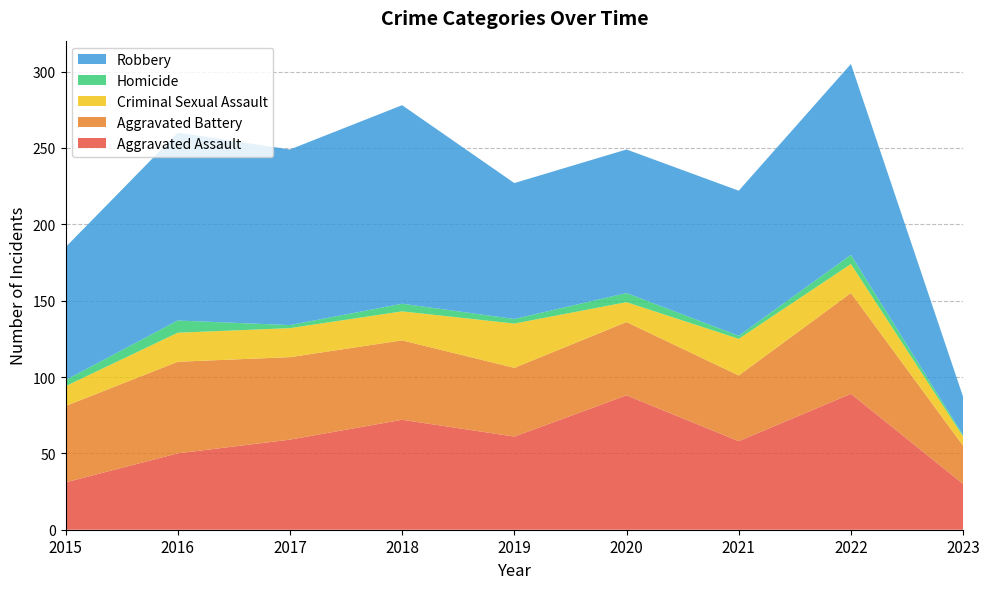

Reading left to right, what are all the values shown in this chart?

Aggravated Assault: 2015=31	2016=50	2017=59	2018=72	2019=61	2020=88	2021=58	2022=89	2023=30
Aggravated Battery: 2015=50	2016=60	2017=54	2018=52	2019=45	2020=48	2021=43	2022=66	2023=25
Criminal Sexual Assault: 2015=13	2016=19	2017=19	2018=19	2019=29	2020=13	2021=24	2022=19	2023=6
Homicide: 2015=4	2016=8	2017=2	2018=5	2019=3	2020=6	2021=2	2022=6	2023=1
Robbery: 2015=87	2016=123	2017=115	2018=130	2019=89	2020=94	2021=95	2022=125	2023=25